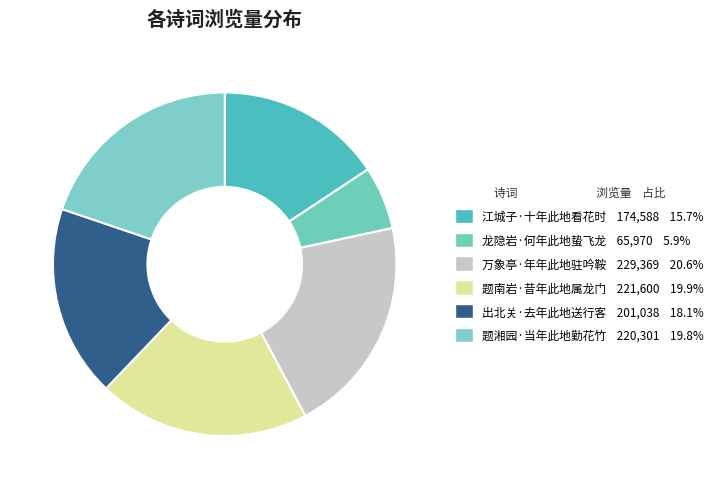

How many segments does this pie chart have?

6